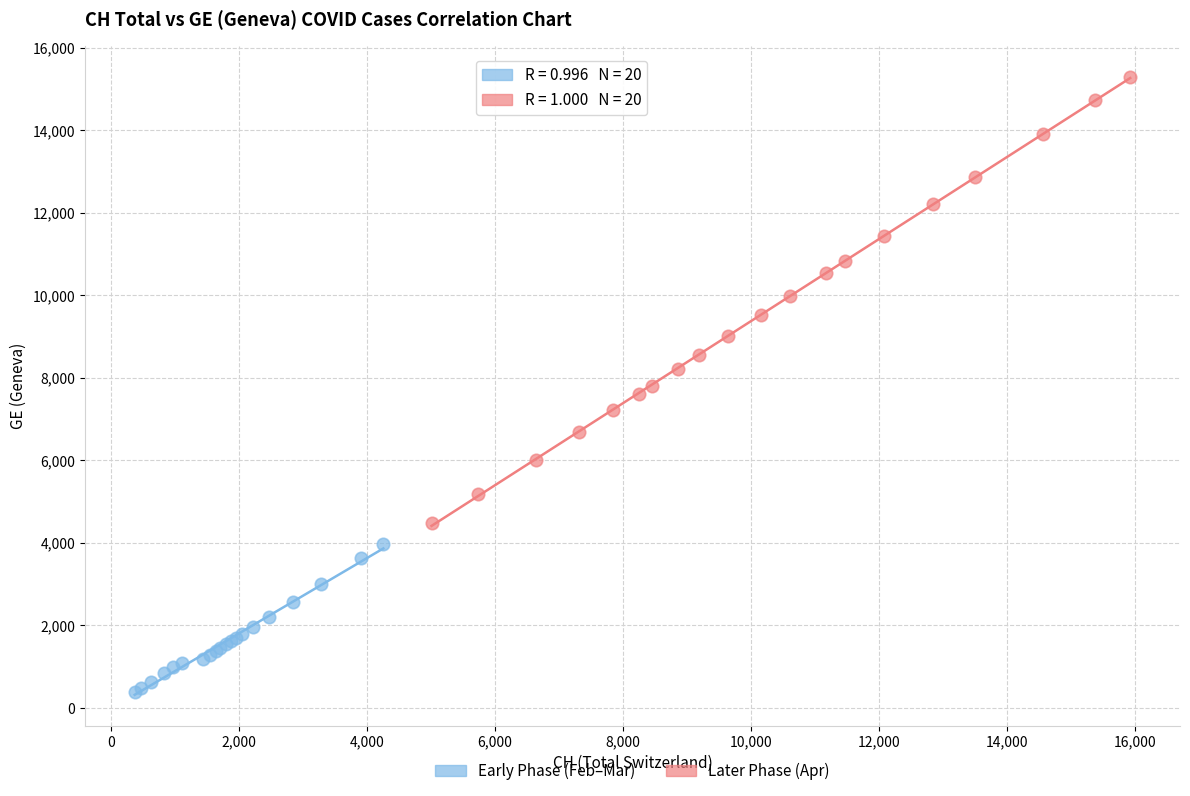

Which series contains the lowest Y value?

Early Phase (Feb–Mar)